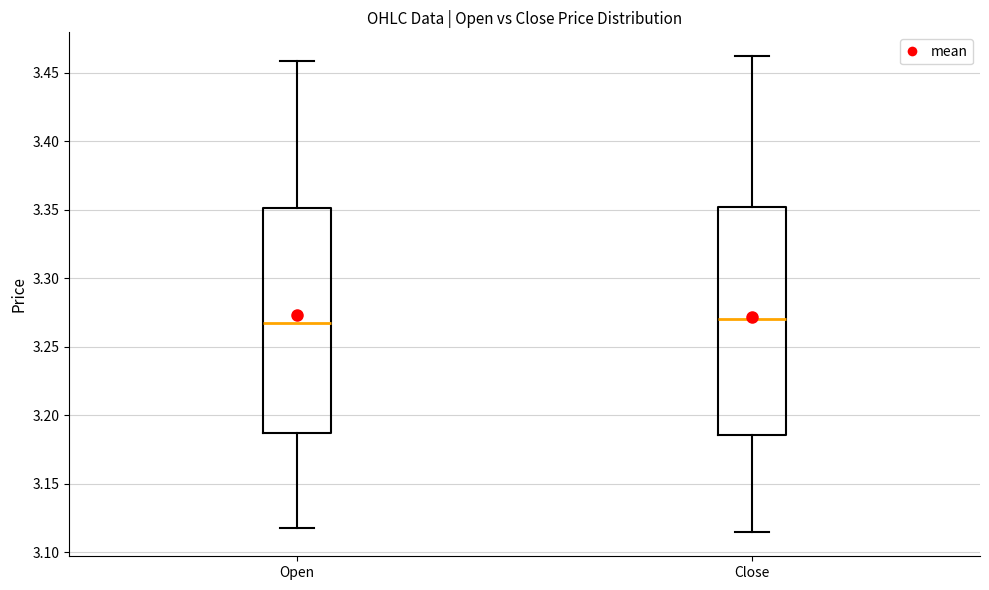

Reading left to right, transcribe this box plot: for each box, give where its median line is, the range the box spans, and where its two whiskers end, as read against the y-axis. The values are not printed on the chart, so give them approximately, as read against the axis.

Open: median 3.265, box 3.185 to 3.350, whiskers 3.115 to 3.460
Close: median 3.270, box 3.185 to 3.350, whiskers 3.115 to 3.460